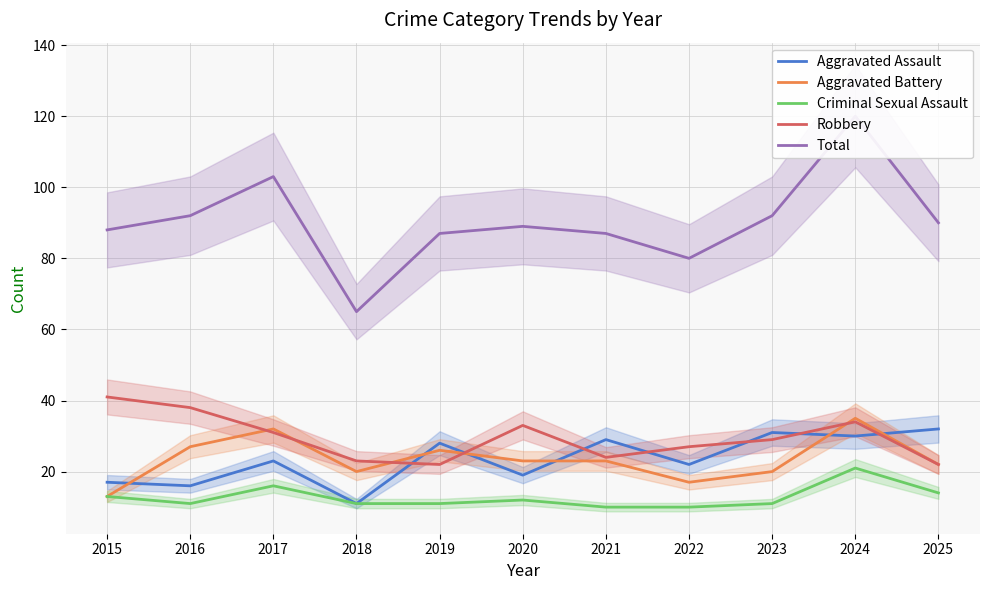

At how many categories does at least one series exceed 26?

11